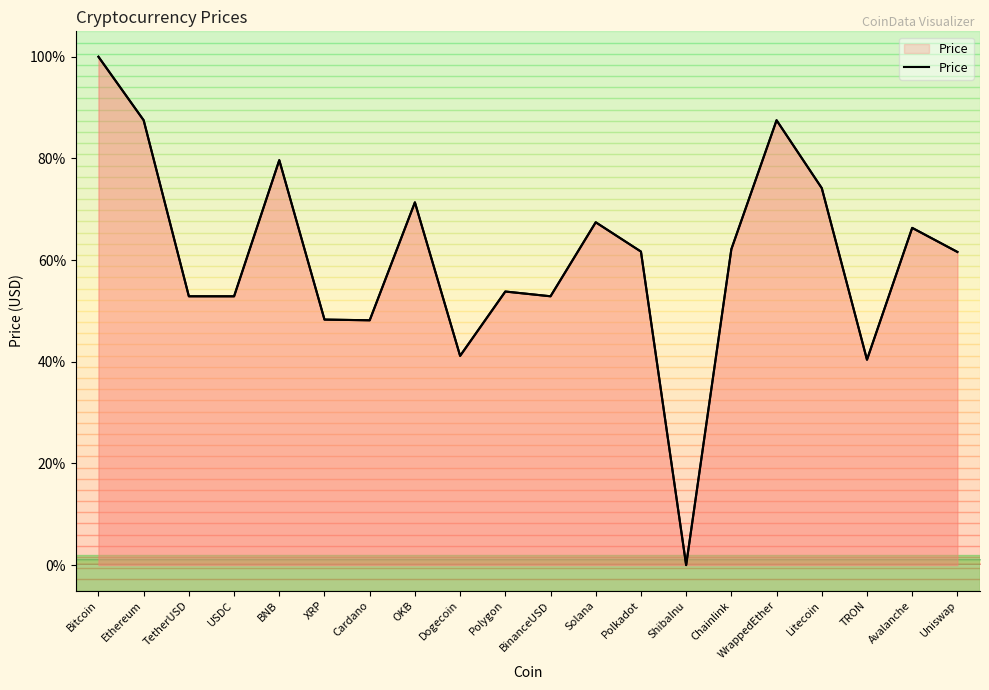

How many distinct data groups are displayed?

1